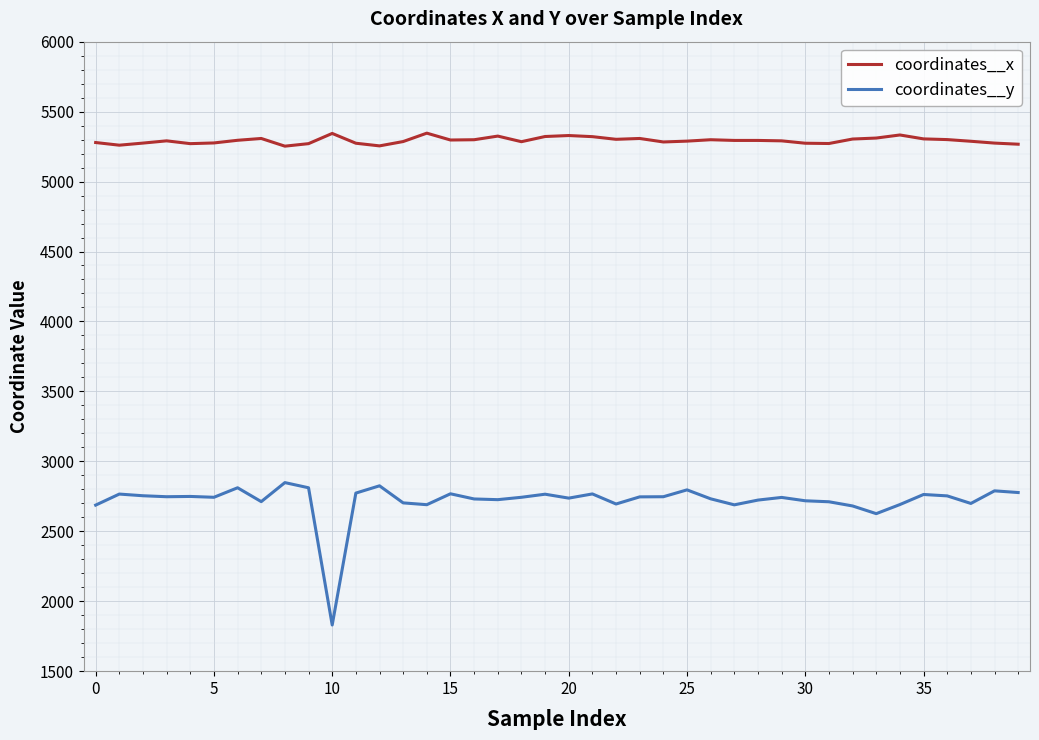

What is the greatest value displayed?

5346